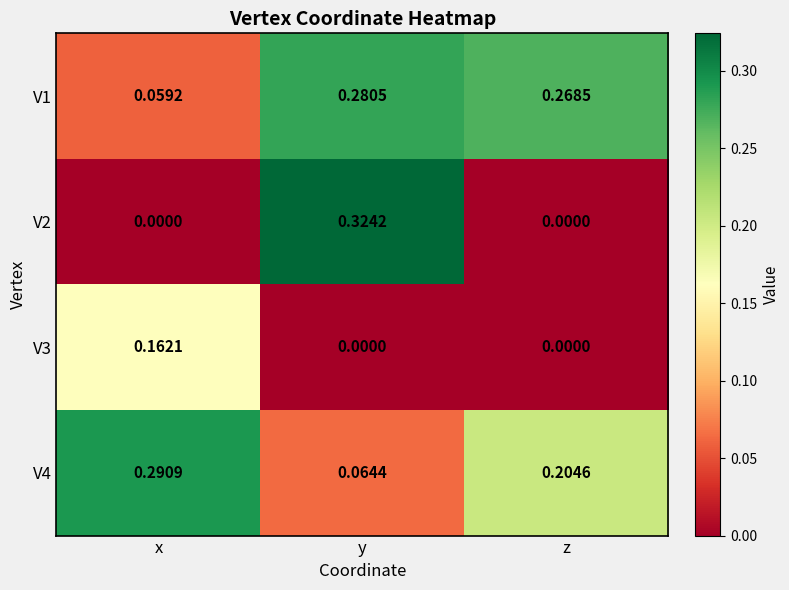

Which category has the highest value in the V4 series?

x